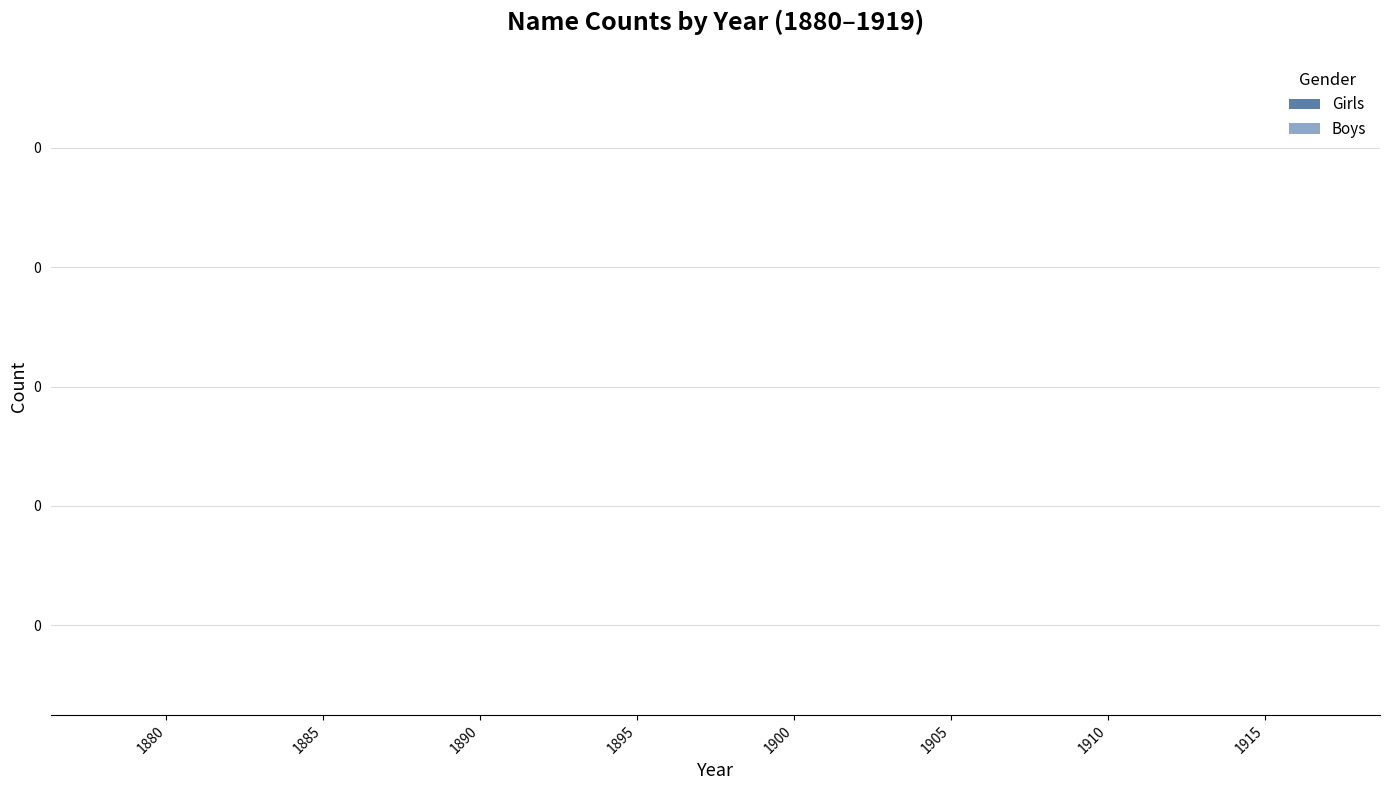

How many bars are there in total?

40